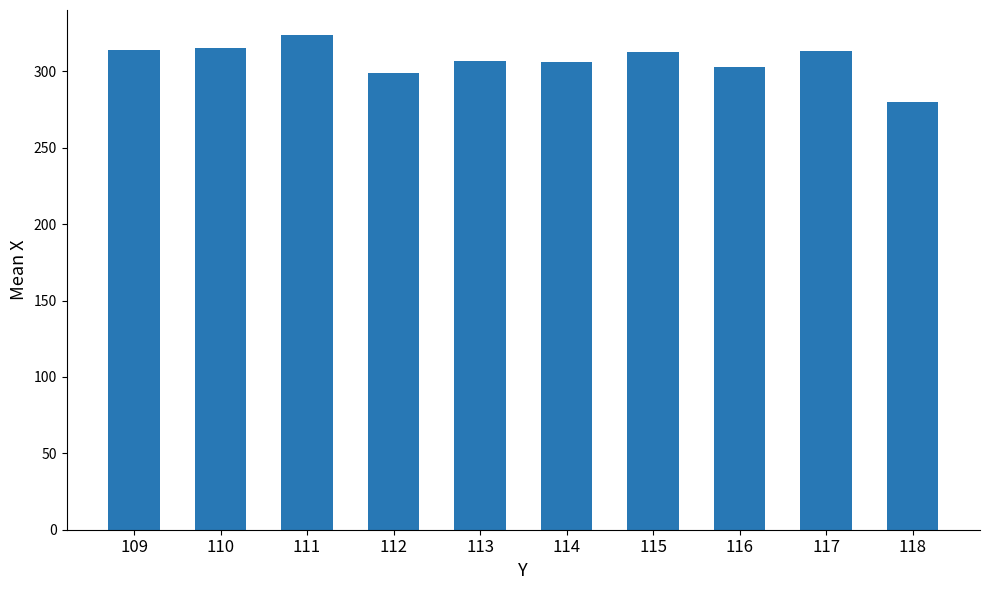

Does the chart contain stacked bars?

No